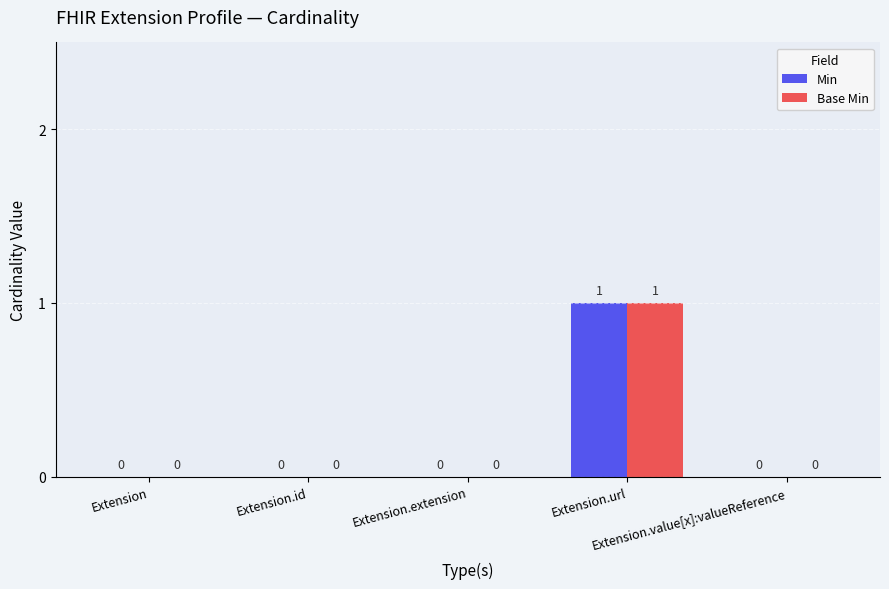

How many Min values are between 0 and 1?

5